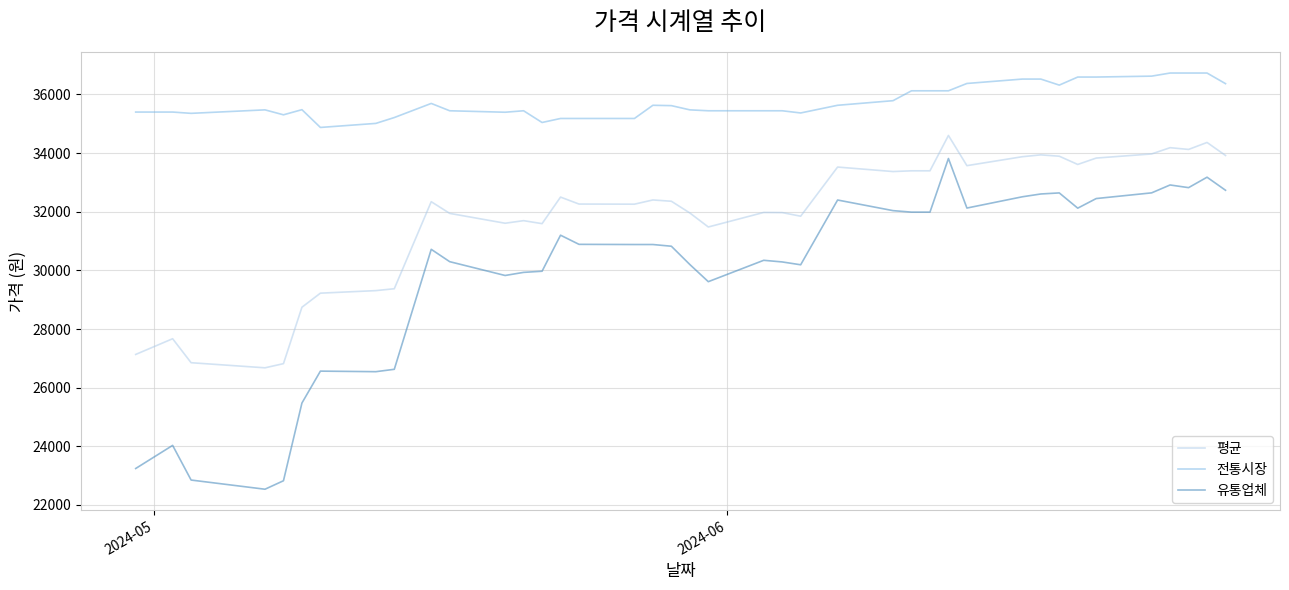

Which series has the largest total across all categories?

전통시장